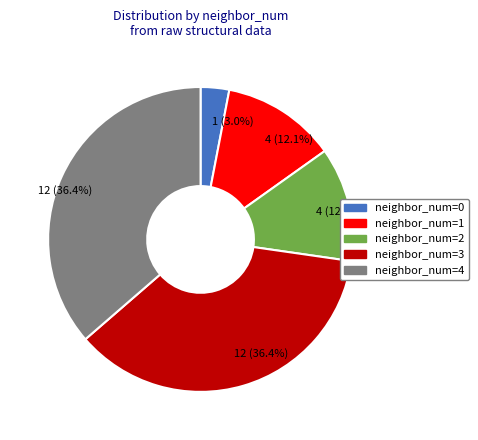

What is the ratio of the value at neighbor_num=3 to the value at neighbor_num=1?

3.0